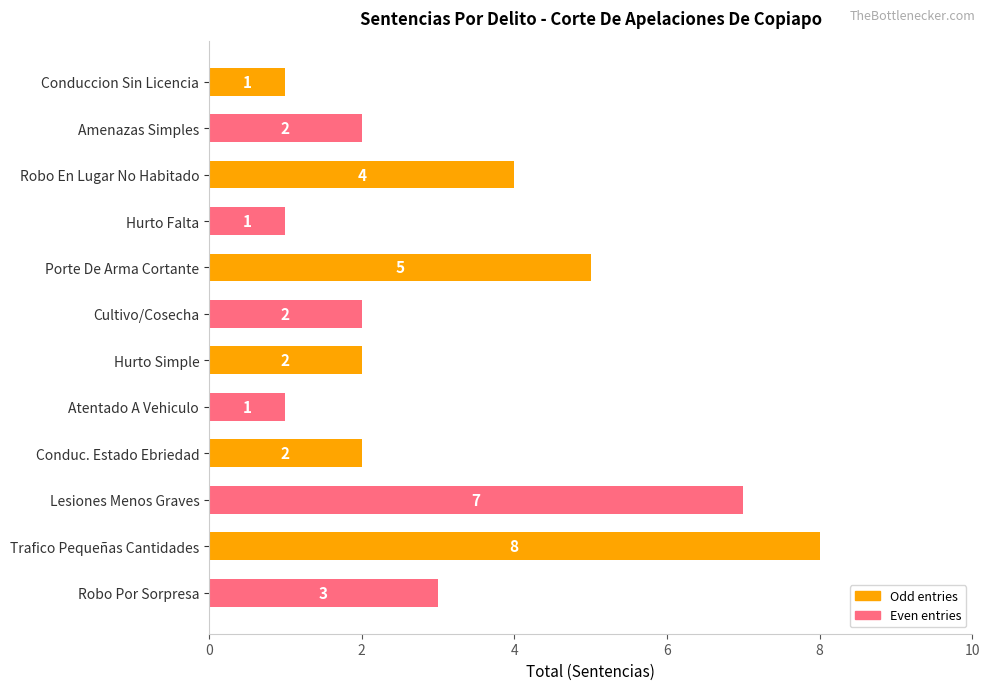

What is the change in value from Trafico Pequeñas Cantidades to Robo Por Sorpresa?

-5